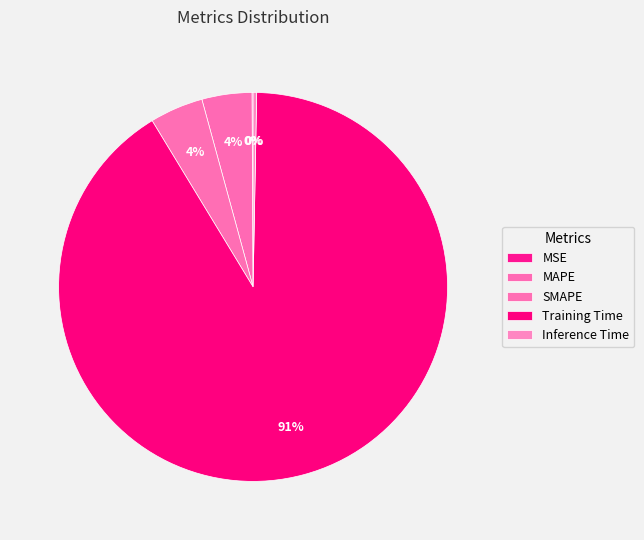

What percentage is NOT represented by Inference Time?

99.7%